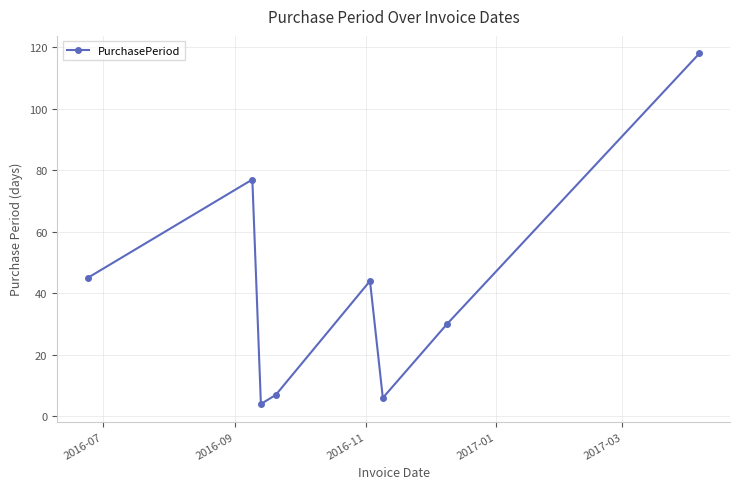

True or false: the data has more than 0 interior local peaks.

True